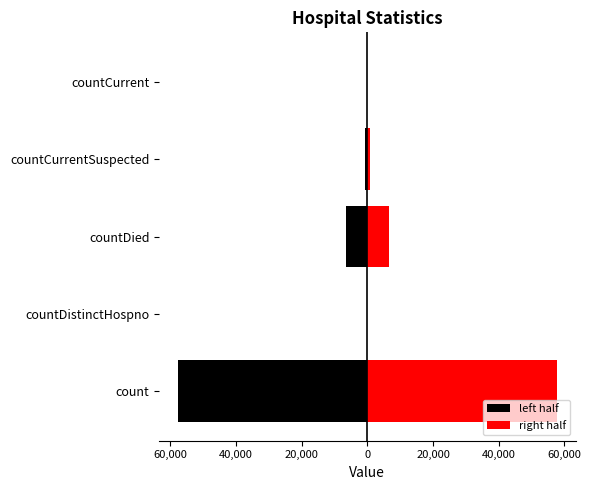

Reading left to right, what are all the values shown in this chart?

left half: -57689.5	0.0	-6671.5	-691.5	0.0
right half: 57689.5	0.0	6671.5	691.5	0.0